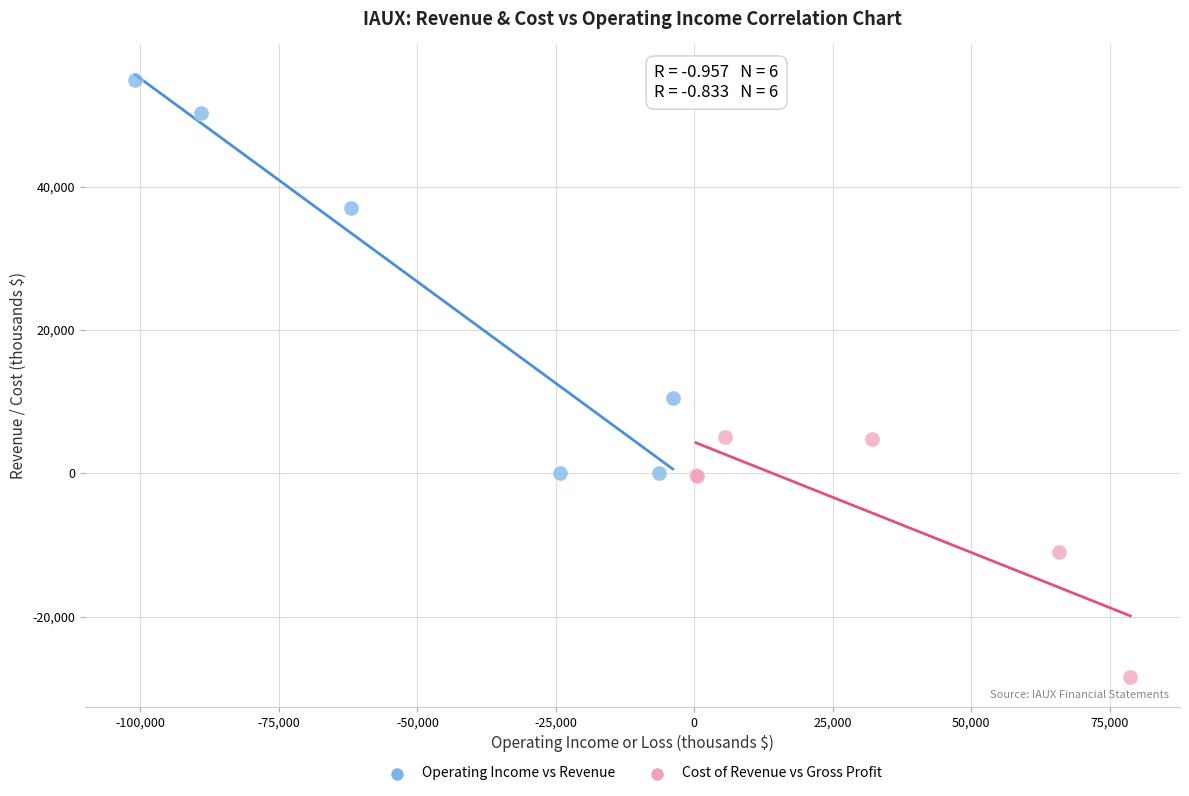

What are all the series names shown in the legend?

Operating Income vs Revenue, Cost of Revenue vs Gross Profit